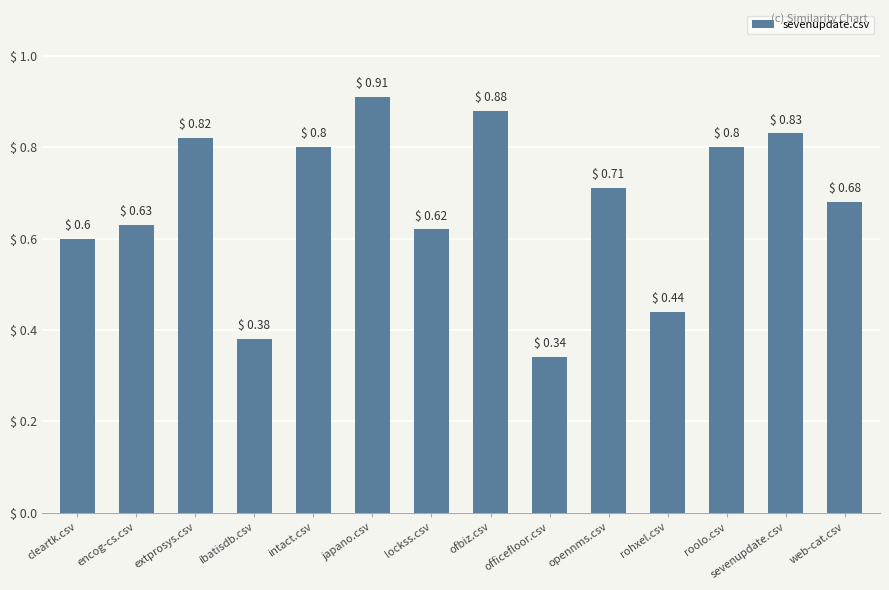

What position from the left is sevenupdate.csv?

13